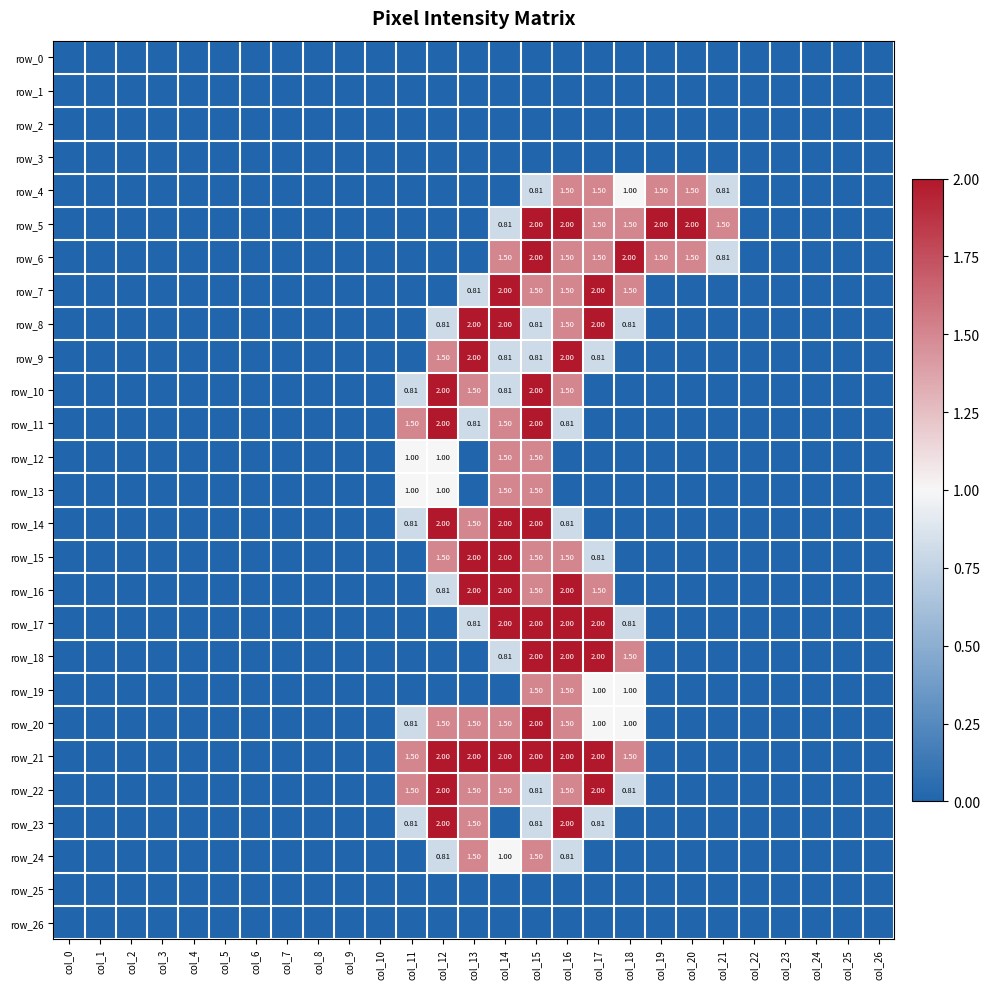

True or false: row_24 has a value of 0.0 at col_10.

True